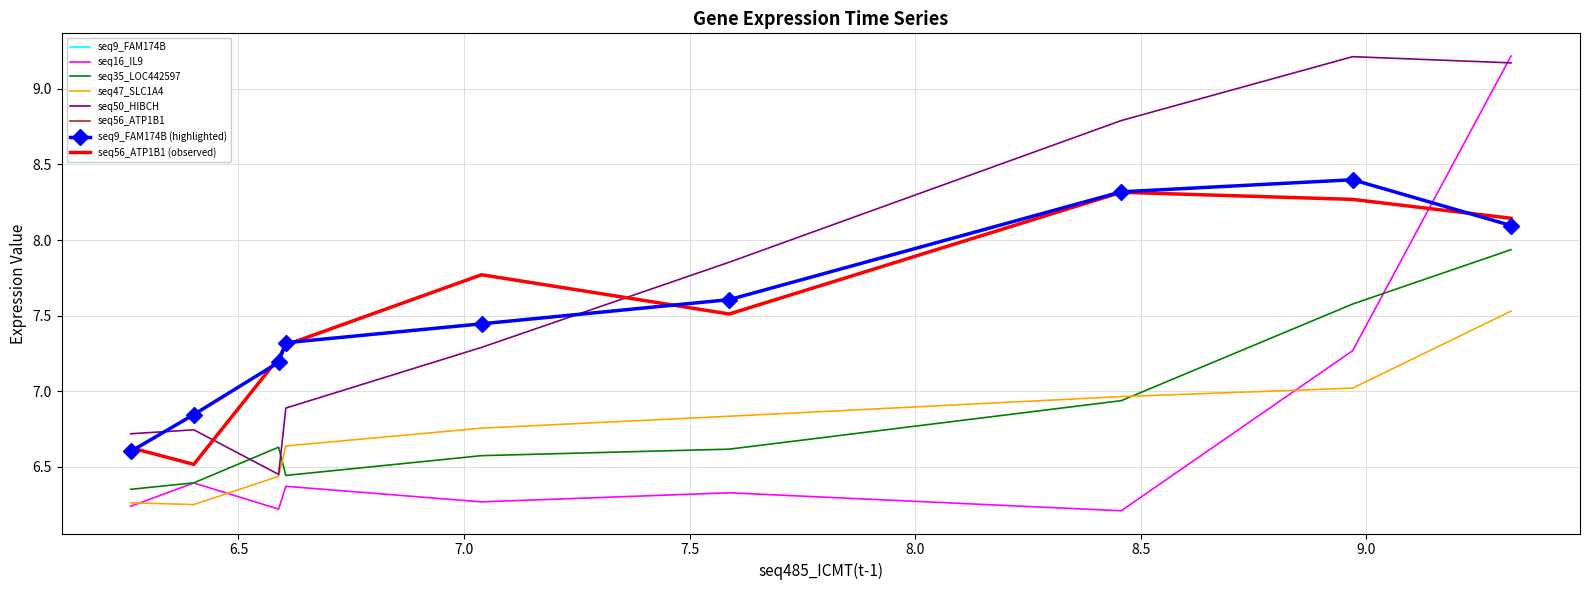

Reading right to left, transcribe all the data shown in this chart.

seq9_FAM174B: 8.1	8.4	8.3	7.6	7.4	7.3	7.2	6.8	6.6
seq16_IL9: 9.2	7.3	6.2	6.3	6.3	6.4	6.2	6.4	6.2
seq35_LOC442597: 7.9	7.6	6.9	6.6	6.6	6.4	6.6	6.4	6.3
seq47_SLC1A4: 7.5	7.0	7.0	6.8	6.8	6.6	6.4	6.2	6.3
seq50_HIBCH: 9.2	9.2	8.8	7.9	7.3	6.9	6.4	6.7	6.7
seq56_ATP1B1: 8.1	8.3	8.3	7.5	7.8	7.3	7.2	6.5	6.6